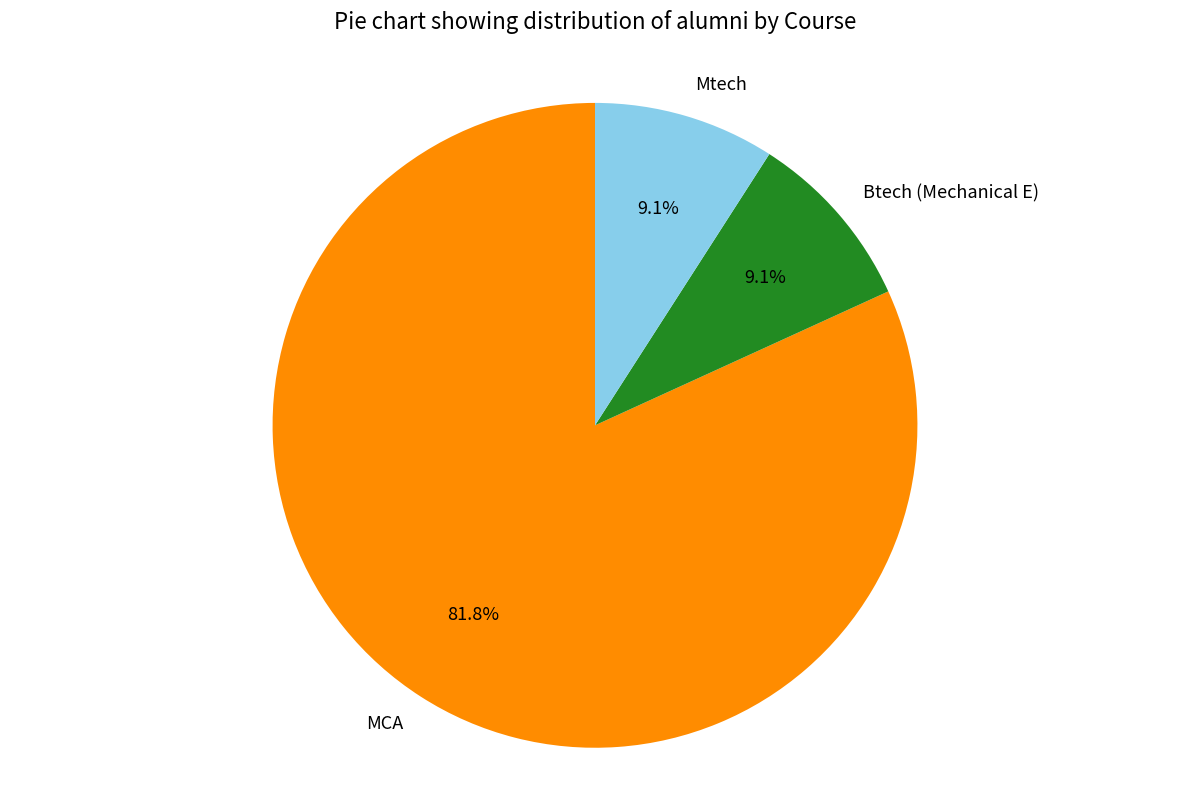

True or false: Mtech accounts for 9% of the total.

True